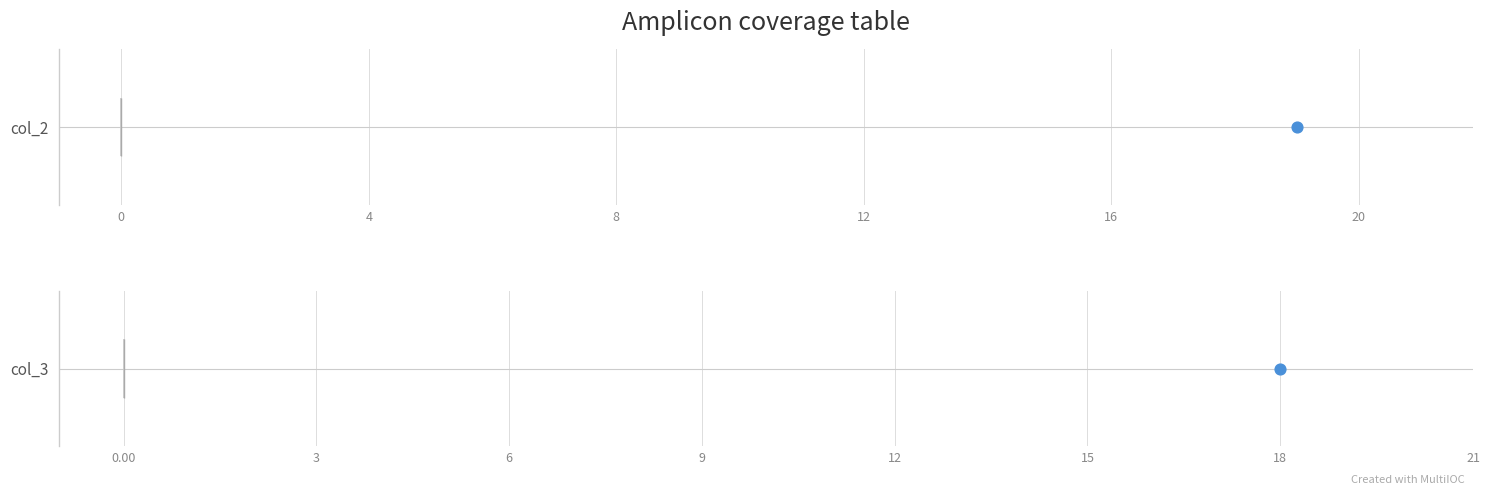

Which series has the largest Y range (max minus min)?

col_2